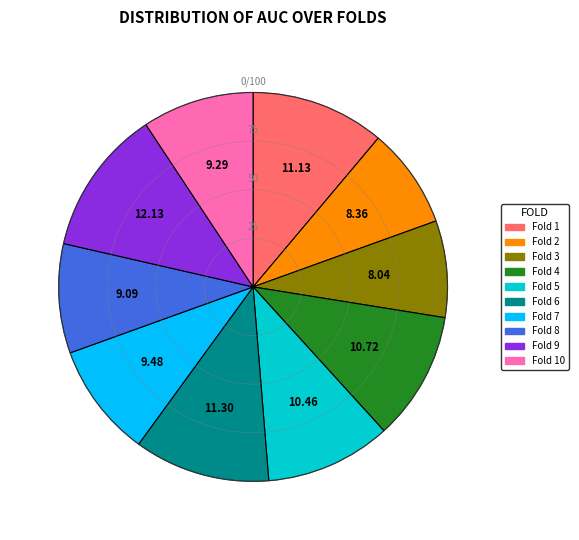

How many slices are in this pie chart?

10